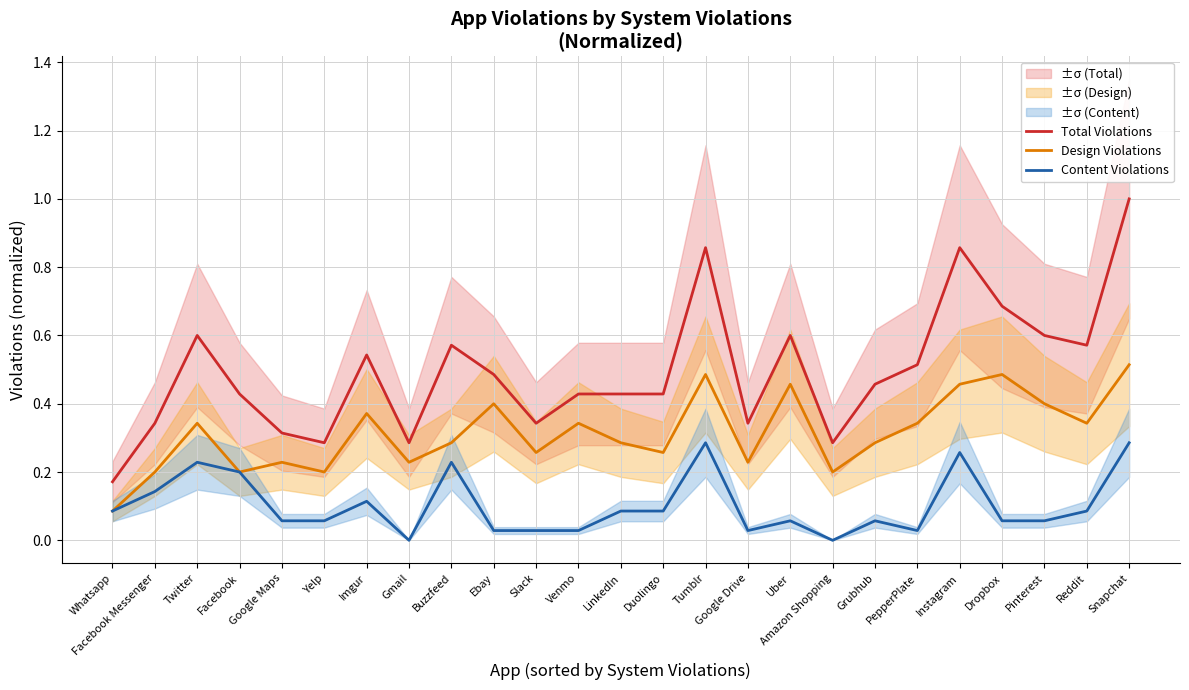

At Yelp, list the series in order from smallest to largest.

Content Violations, Design Violations, Total Violations